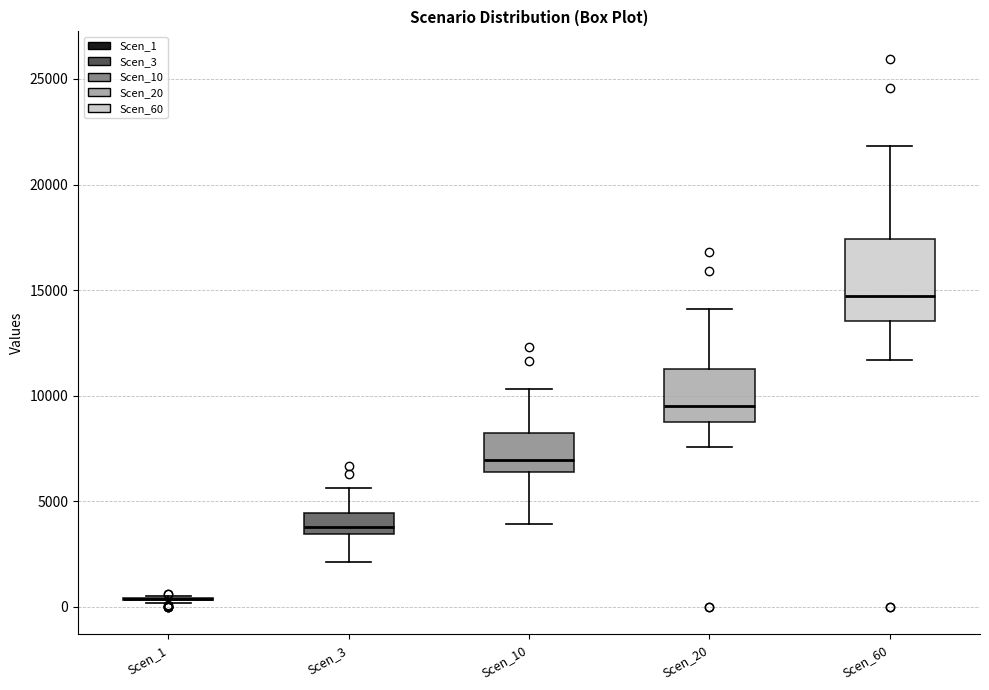

Which box is the tallest, from its lower edge to its upper edge?

Scen_60